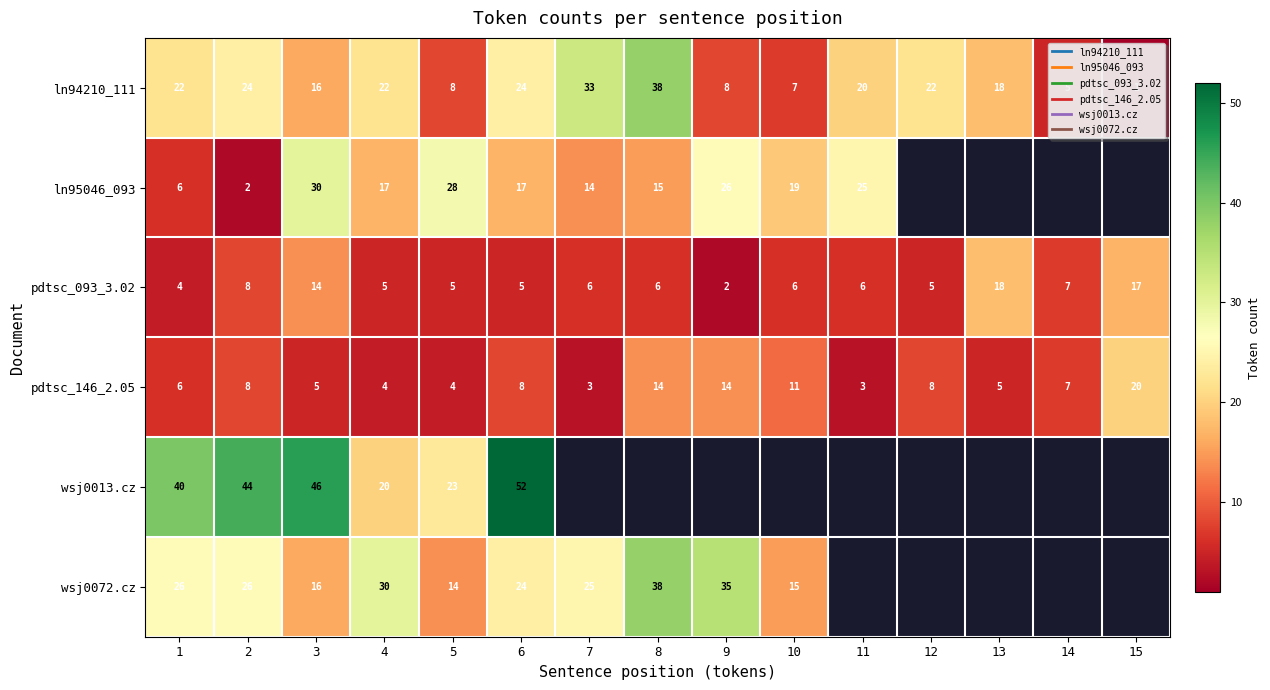

Between 3 and 11, which is larger?

11